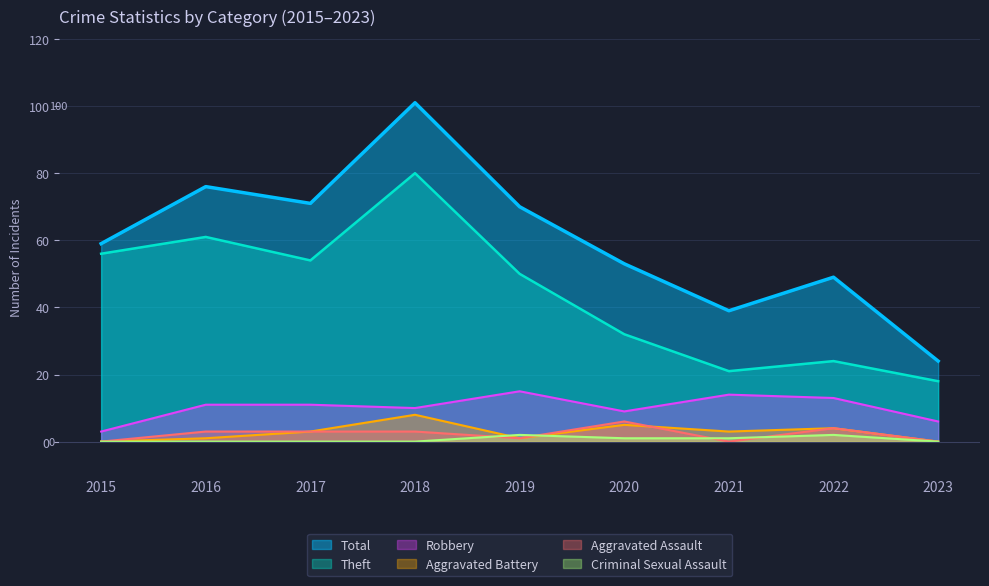

At which category does the chart reach its peak across all series?

2018